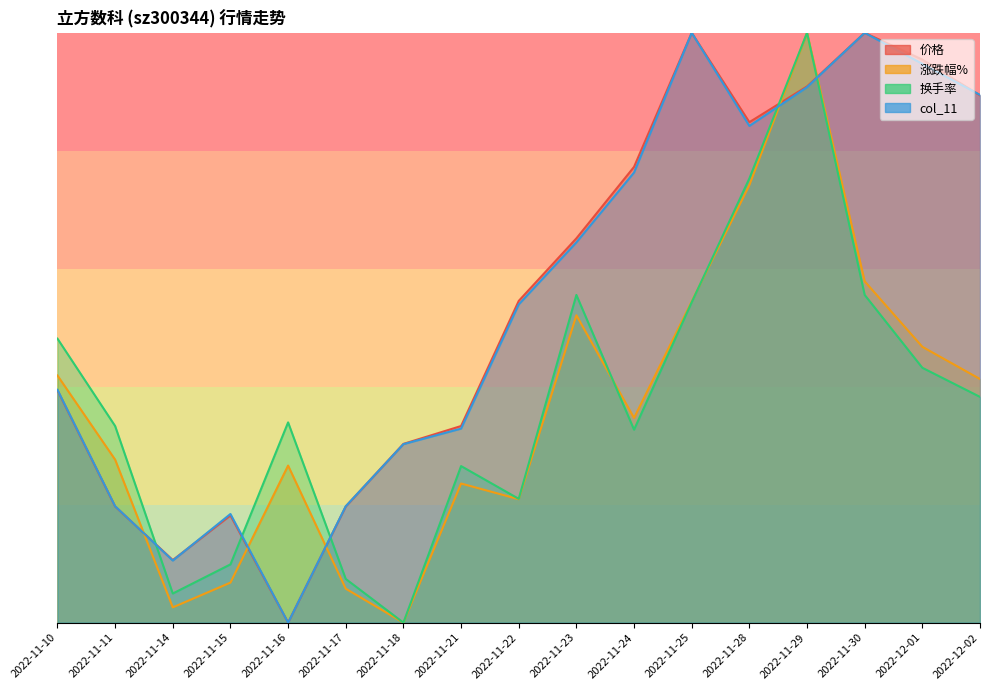

List the labels in order of 价格 value, smallest first.

2022-11-16, 2022-11-14, 2022-11-15, 2022-11-11, 2022-11-17, 2022-11-18, 2022-11-21, 2022-11-10, 2022-11-22, 2022-11-23, 2022-11-24, 2022-11-28, 2022-12-02, 2022-11-29, 2022-12-01, 2022-11-25, 2022-11-30